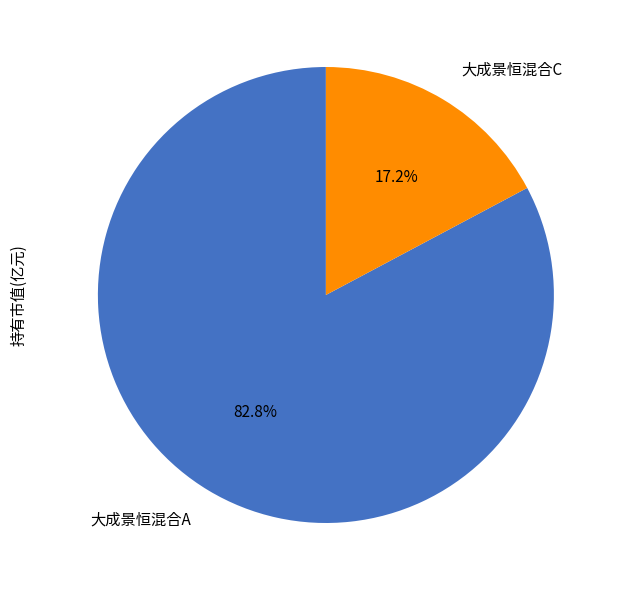

Count the number of slices in the pie.

2